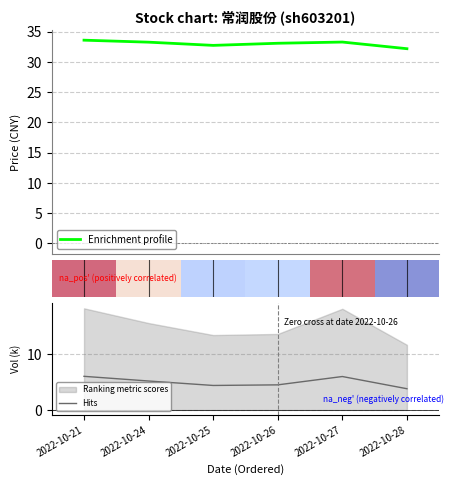

Where is the first local minimum for Enrichment profile?

2022-10-25